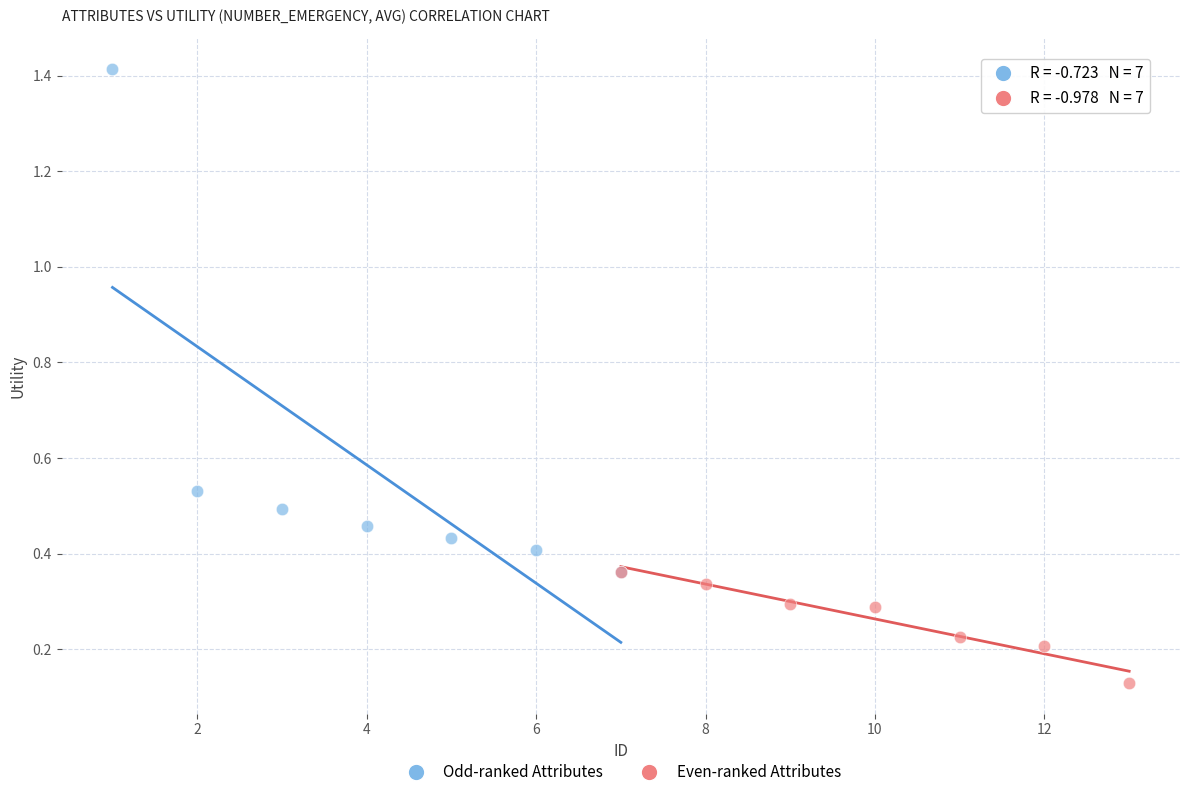

Which series reaches the minimum Y coordinate?

Even-ranked Attributes